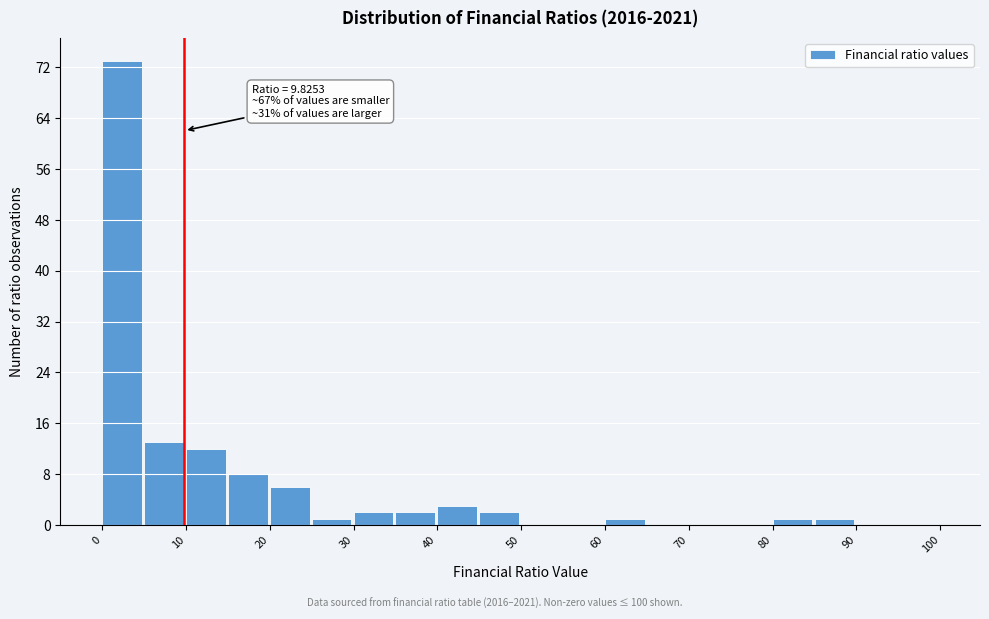

Which range on the x-axis has the tallest bar?

0 to 5